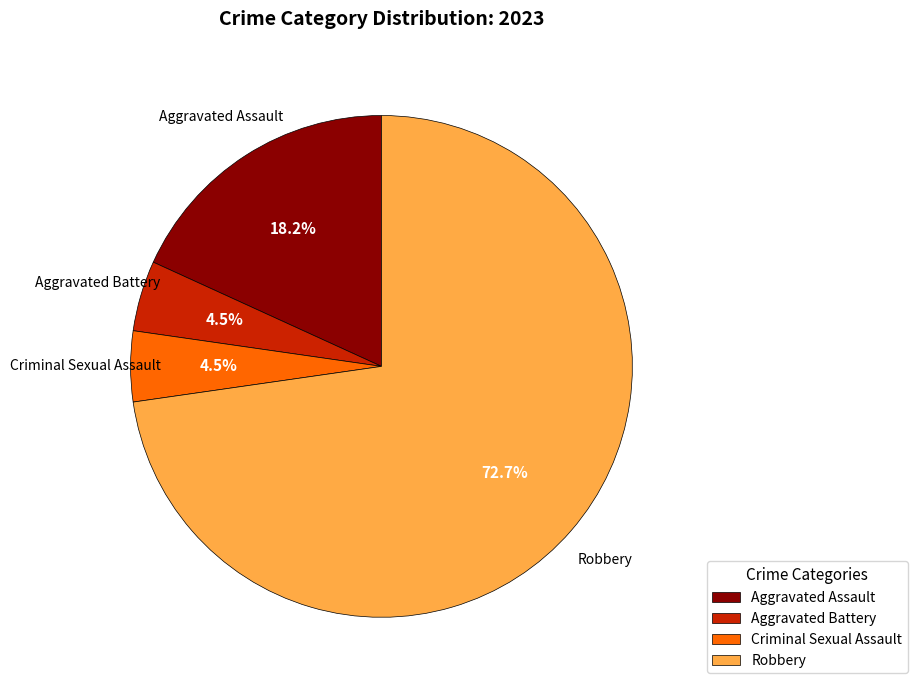

The Aggravated Assault slice represents 29% of the pie. True or false?

False